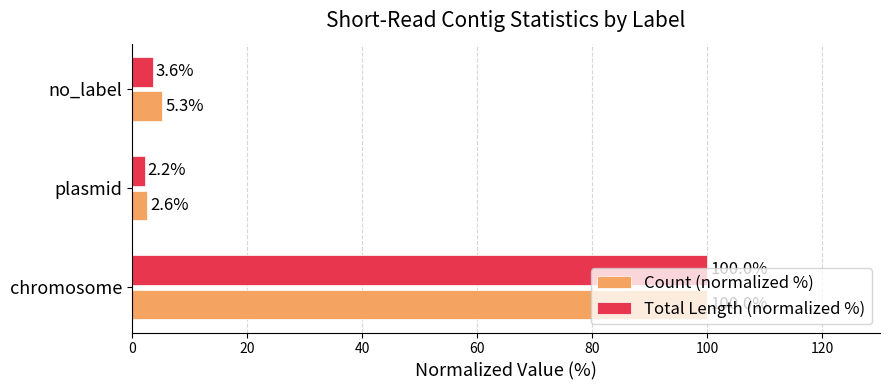

What is the sum of all Count (normalized %) values?

107.9